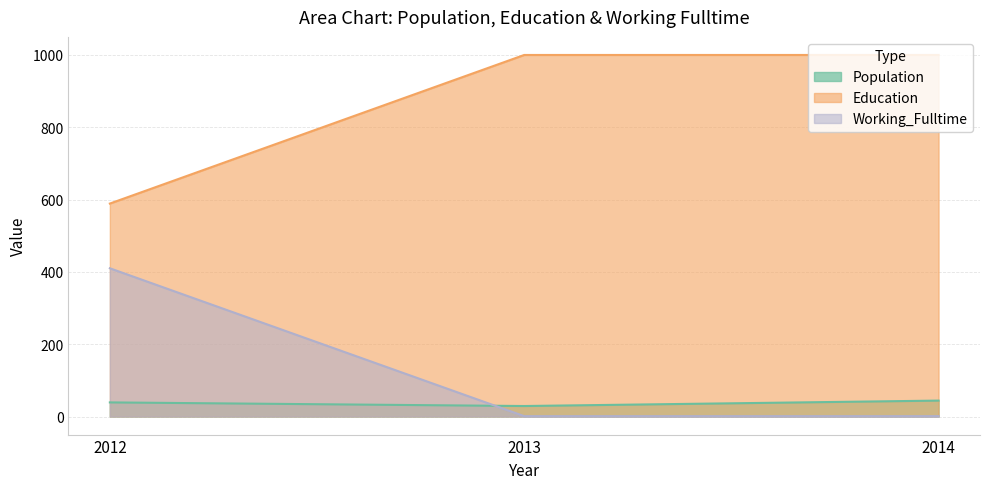

Rank the series by their maximum value, from lowest to highest.

Population, Working_Fulltime, Education